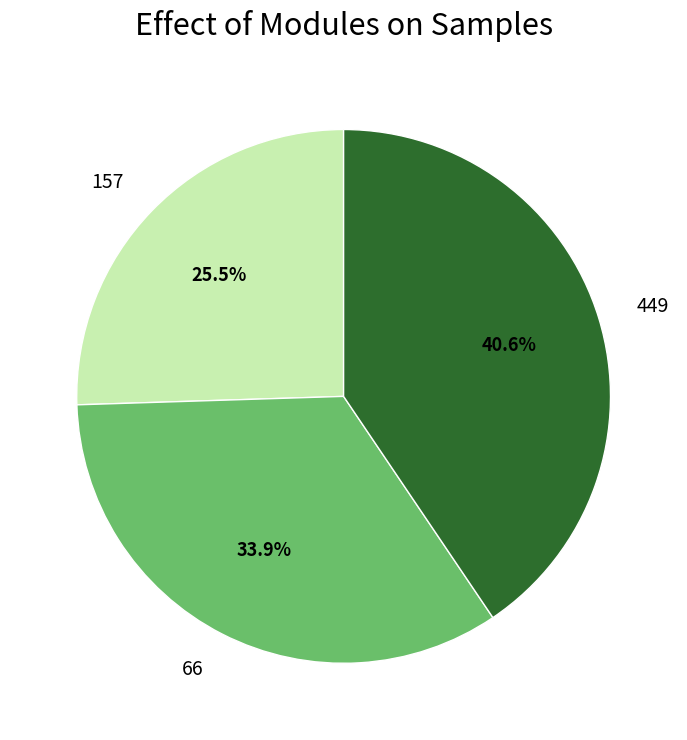

Does 449 represent more than half of the total?

No